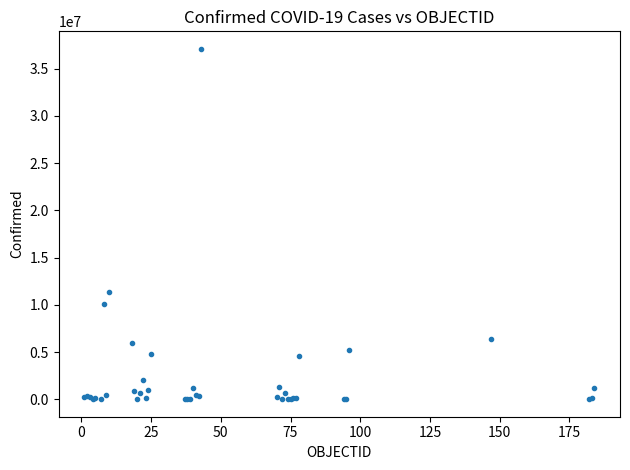

What Y value in the scatter plot is closest to 18546677?

11401996